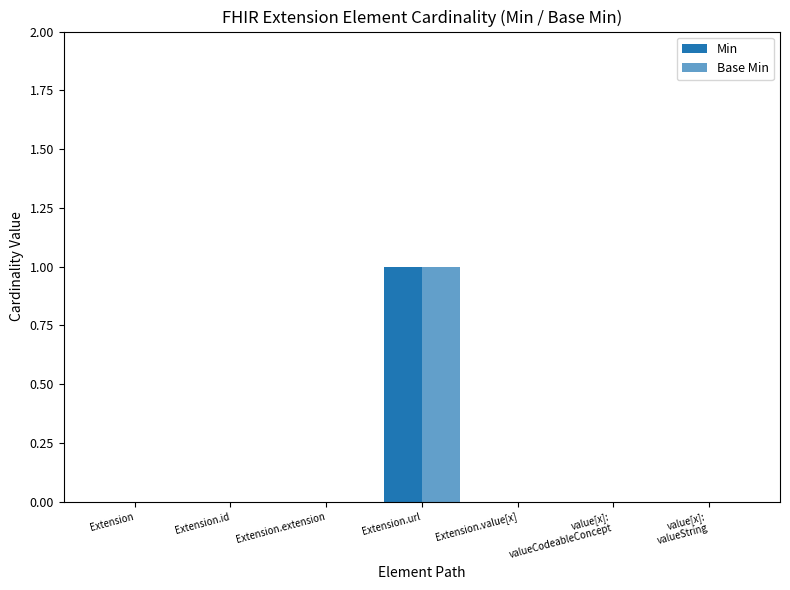

How many data points does each series have?

7